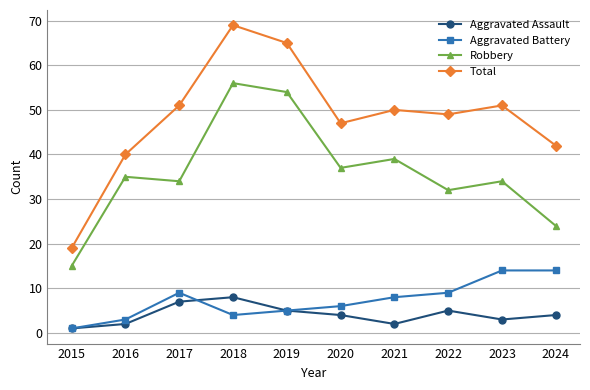

What is the spread (max minus min) of values at 2019?

60